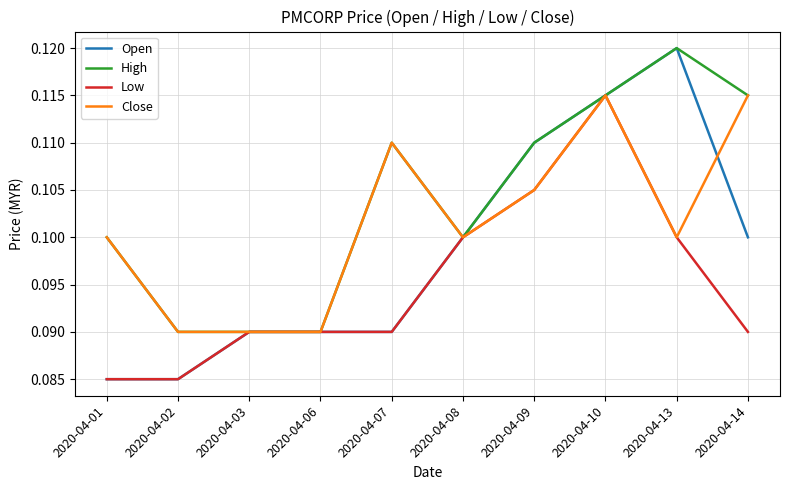

At which category does the chart reach its peak across all series?

2020-04-13